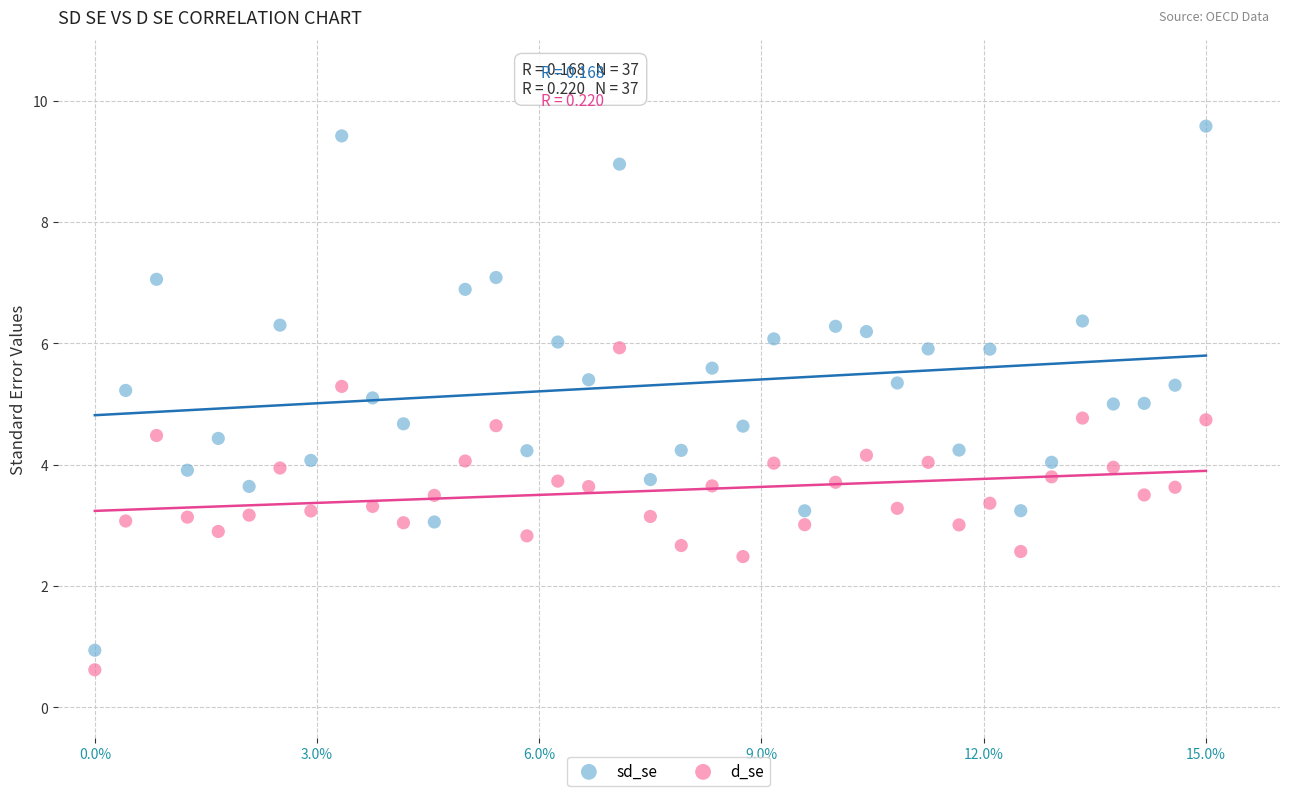

Across all data points, what is the range of Y values (max minus min)?

9.0